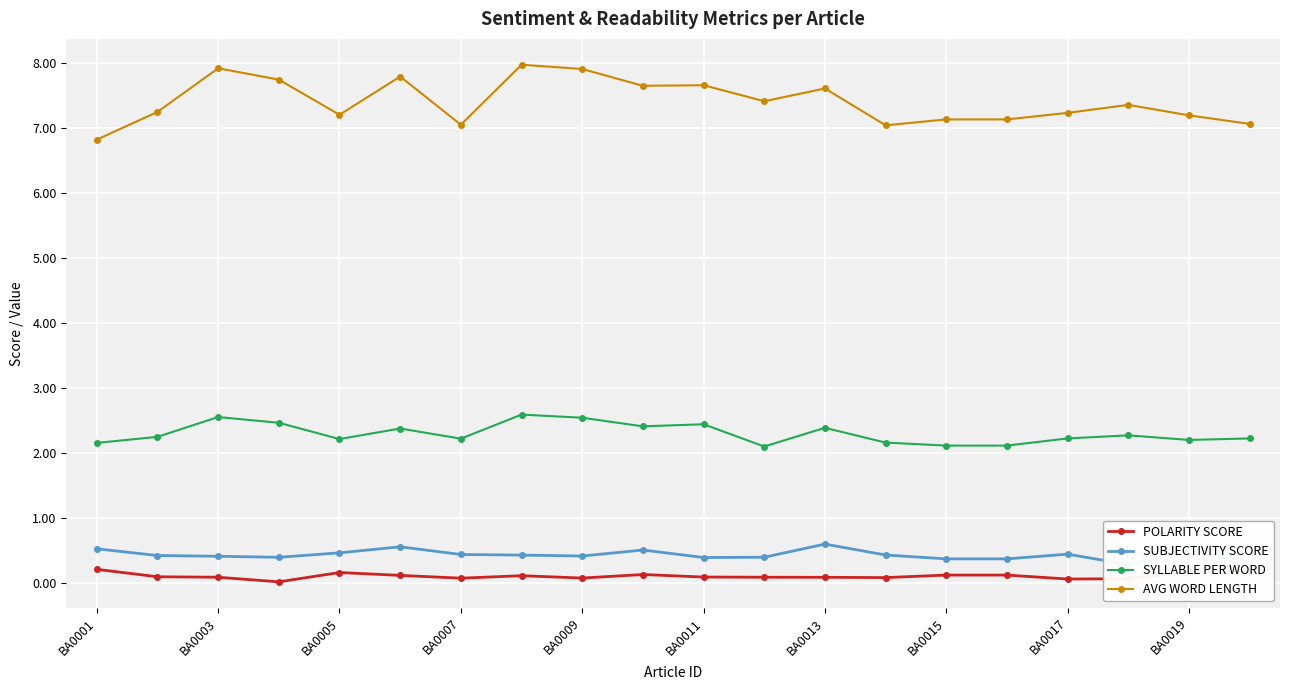

Reading left to right, what are all the values shown in this chart?

POLARITY SCORE: 0.2	0.1	0.1	0.0	0.2	0.1	0.1	0.1	0.1	0.1	0.1	0.1	0.1	0.1	0.1	0.1	0.1	0.1	0.2	0.2
SUBJECTIVITY SCORE: 0.5	0.4	0.4	0.4	0.5	0.6	0.4	0.4	0.4	0.5	0.4	0.4	0.6	0.4	0.4	0.4	0.4	0.3	0.5	0.3
SYLLABLE PER WORD: 2.2	2.2	2.6	2.5	2.2	2.4	2.2	2.6	2.5	2.4	2.4	2.1	2.4	2.2	2.1	2.1	2.2	2.3	2.2	2.2
AVG WORD LENGTH: 6.8	7.2	7.9	7.7	7.2	7.8	7.0	8.0	7.9	7.6	7.7	7.4	7.6	7.0	7.1	7.1	7.2	7.4	7.2	7.1